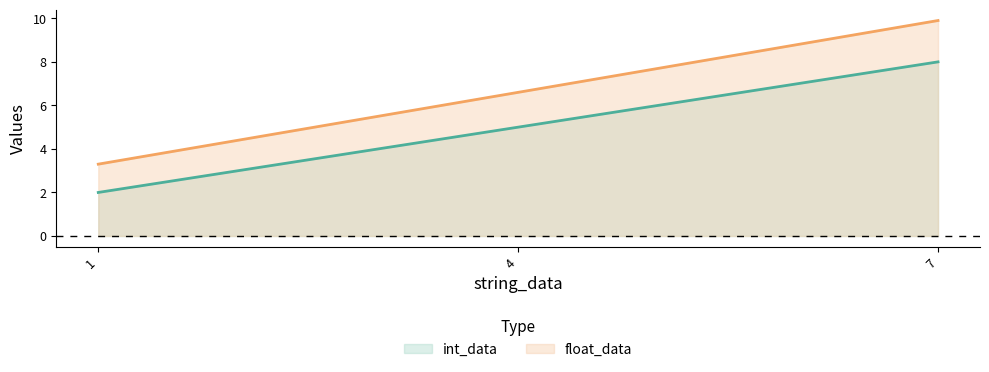

Reading left to right, transcribe all the data shown in this chart.

int_data line: 1=2.0	4=5.0	7=8.0
float_data line: 1=3.3	4=6.6	7=9.9